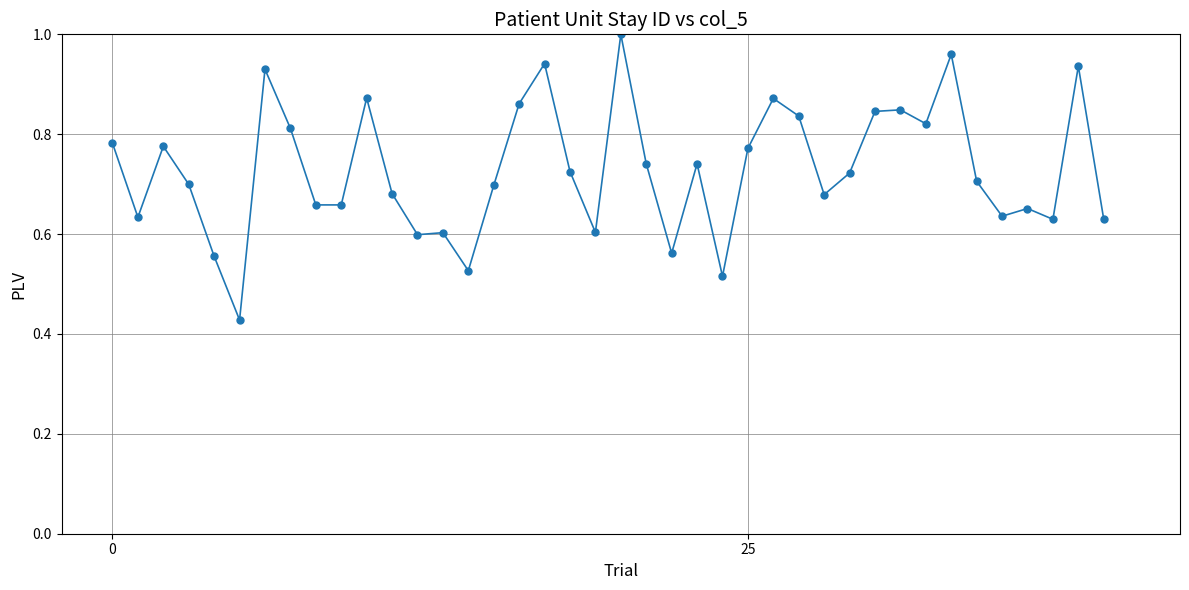

True or false: the data has more than 0 interior local peaks.

True